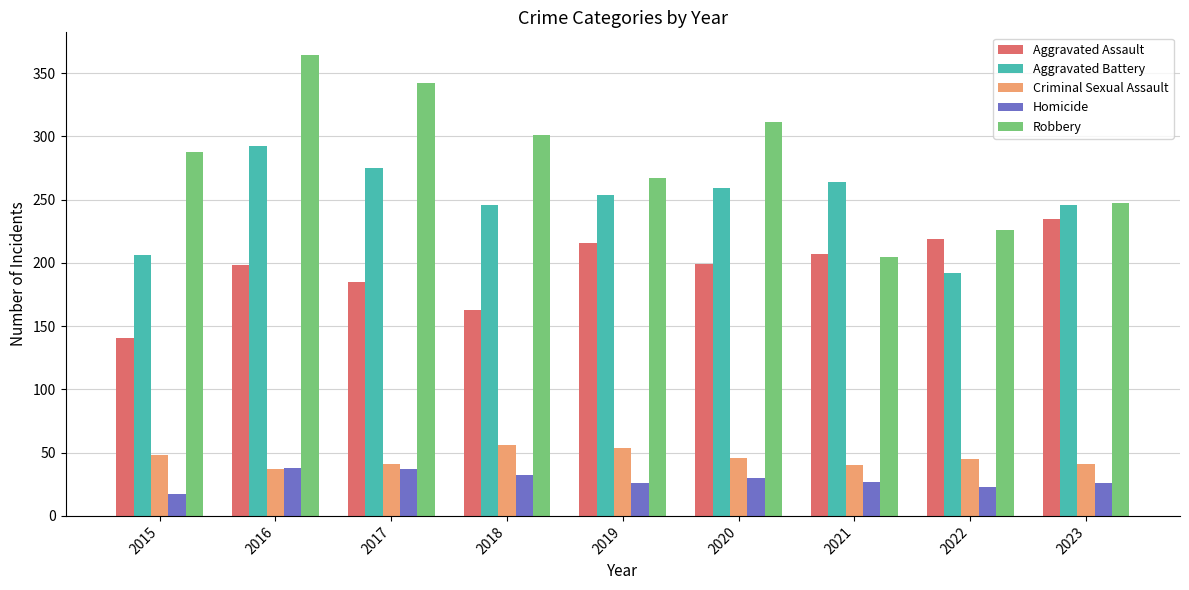

What is the difference between the second highest and minimum values in the Robbery series?

137